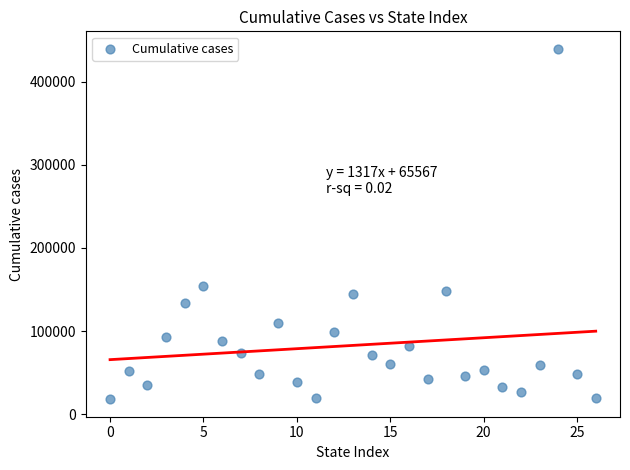

What is the range of Y values (max minus min)?

421467